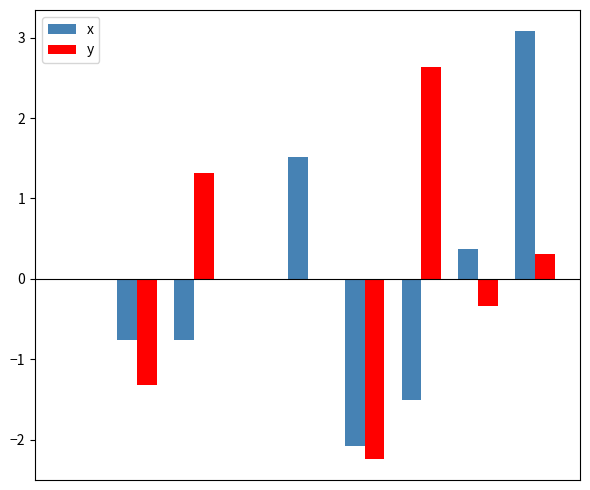

What is the highest value of the x series?

3.1